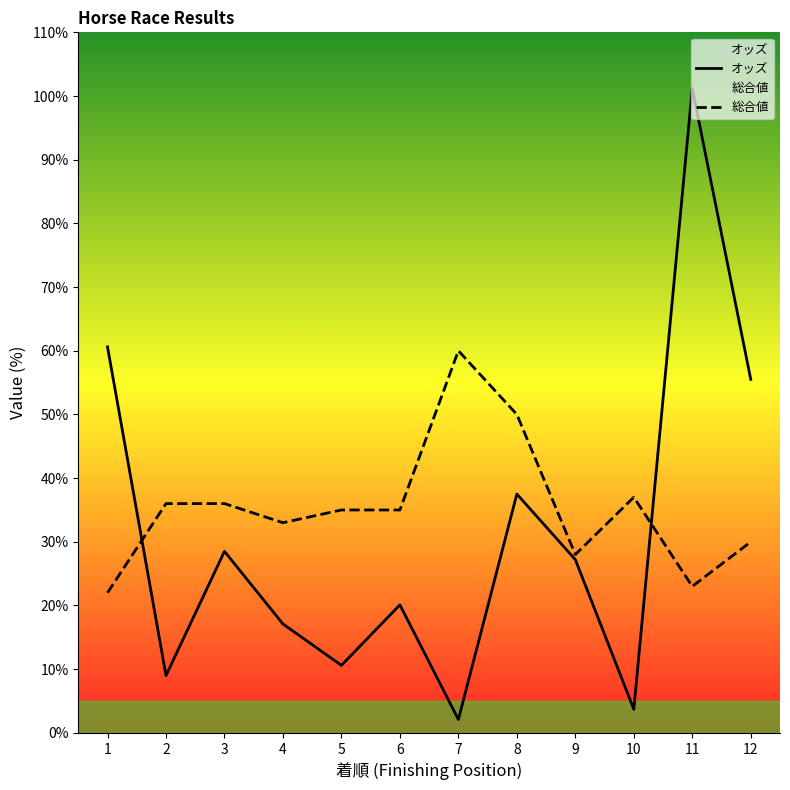

The value of 総合値 at 10 is 63.0. True or false?

False